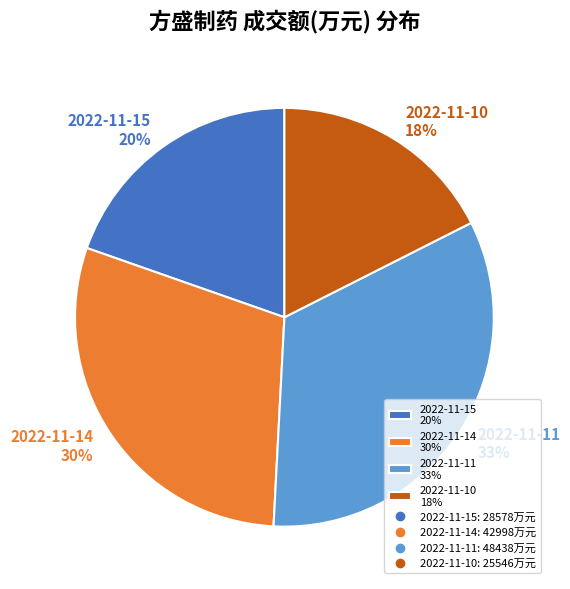

To the nearest percent, what is the difference between the 2022-11-14 30% and 2022-11-10 18% slice percentages?

12%